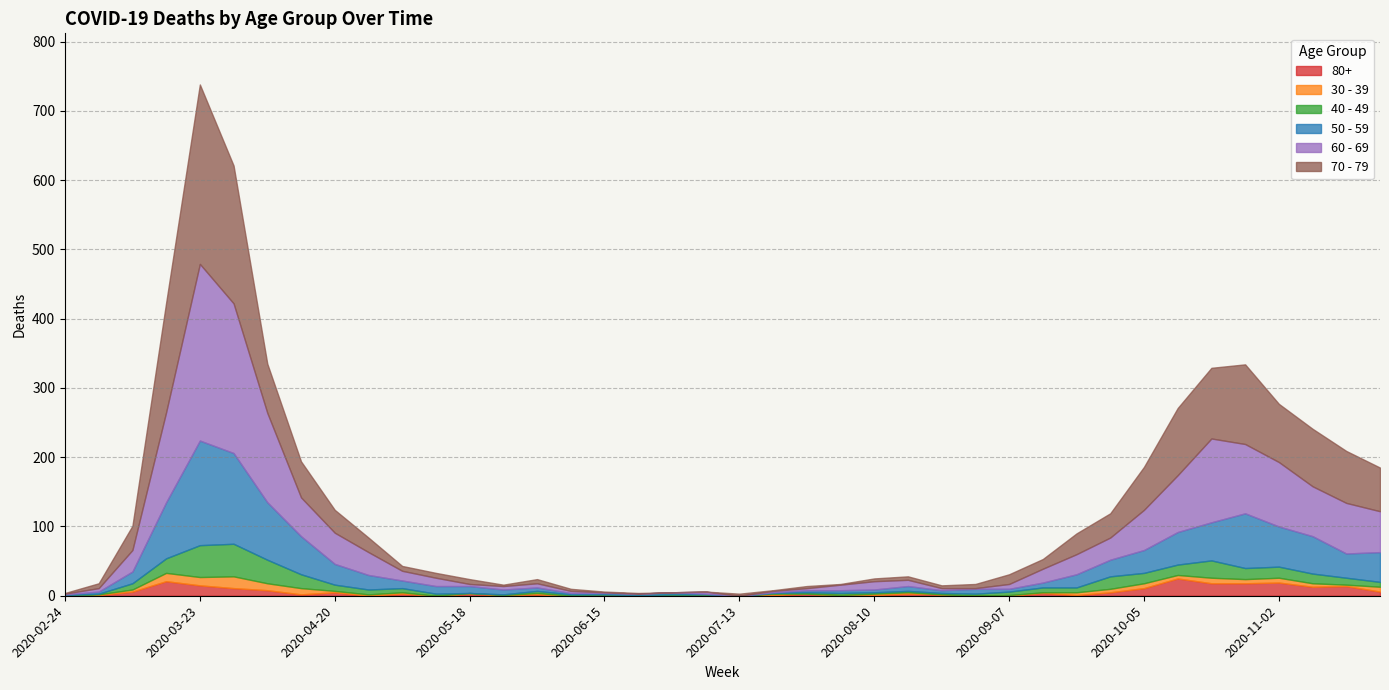

Which series has the widest spread of values?

70 - 79